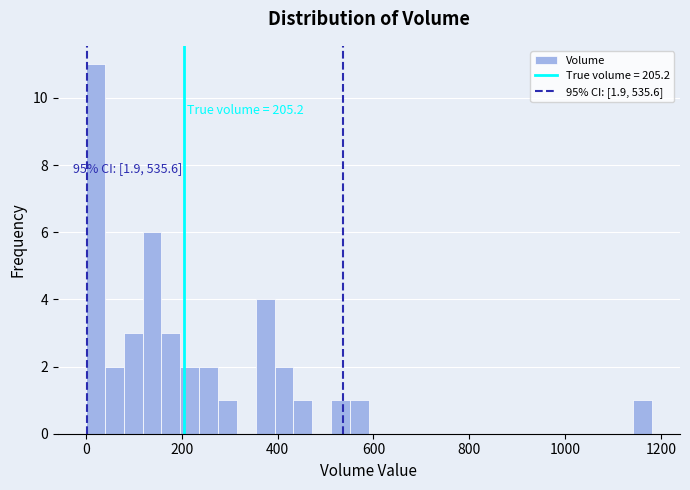

Read against the x-axis, roughly where is the centre of the tallest bar?

20